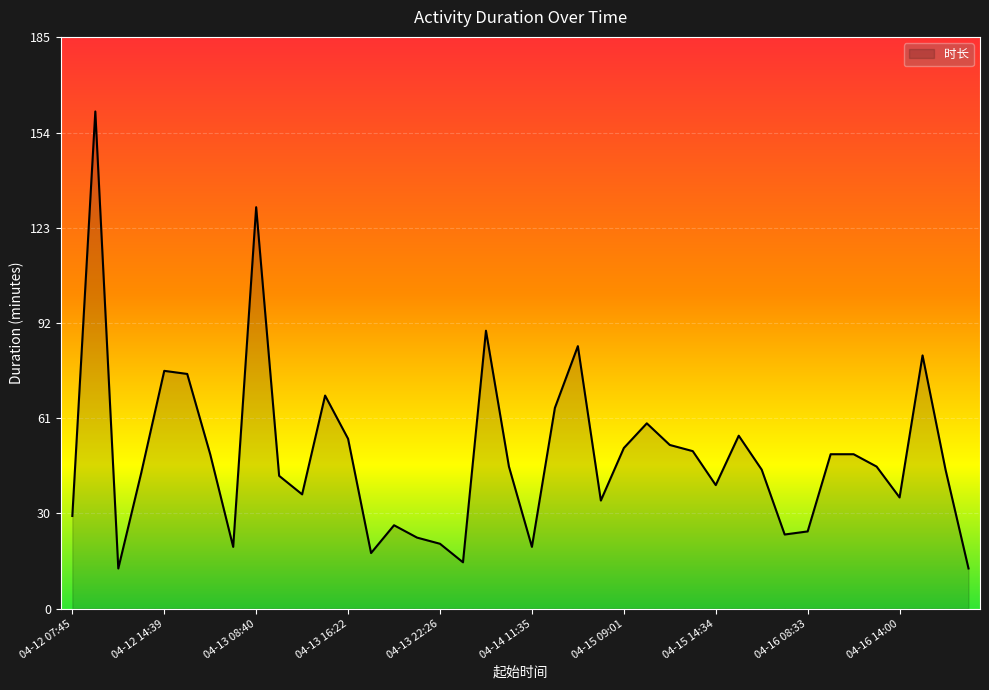

What is the maximum value shown in the chart?

161